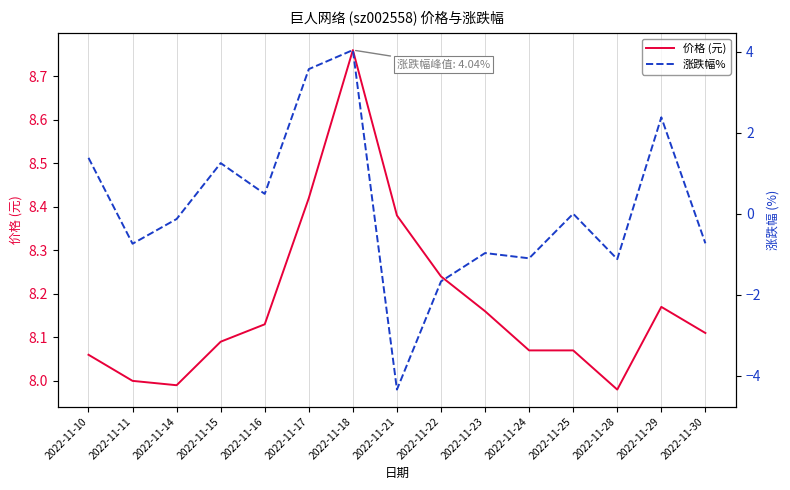

The 涨跌幅% series shows 1.4 at 2022-11-10. True or false?

True